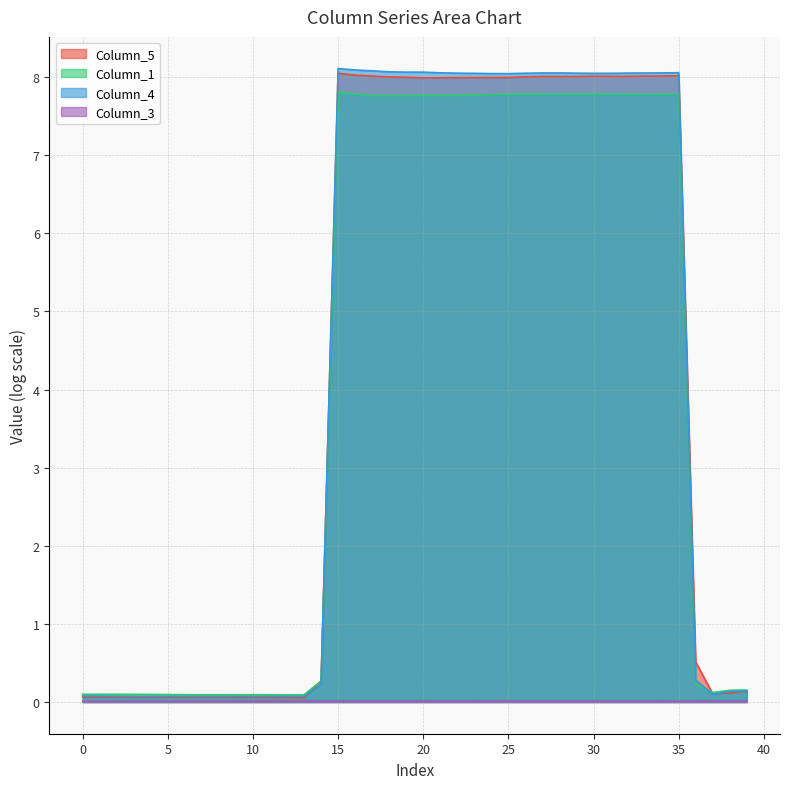

What is the difference between the maximum and second lowest values in the Column_4 series?

8.0